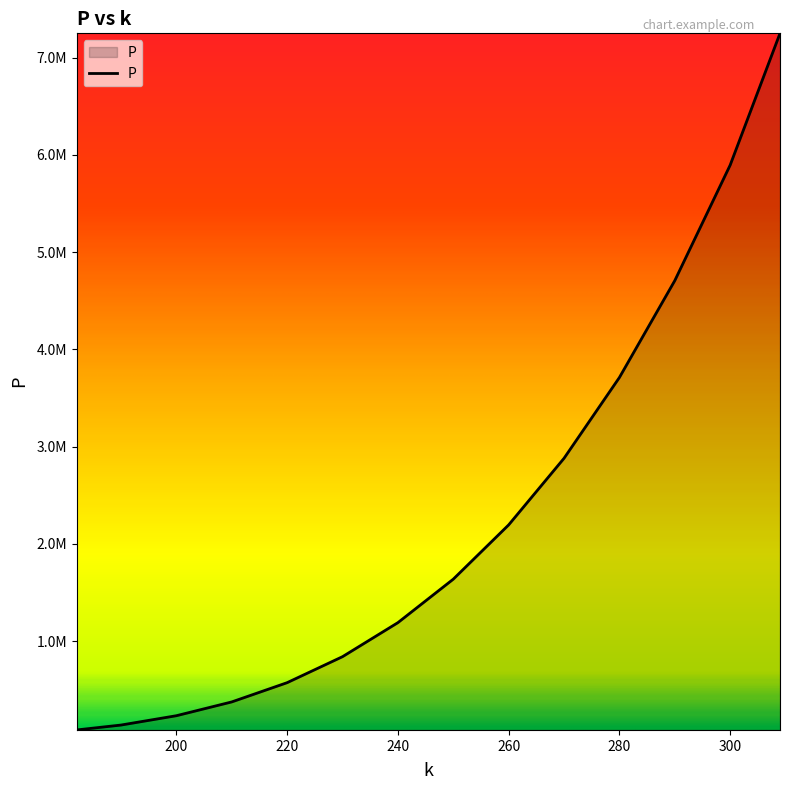

Does the chart have visible grid lines?

No